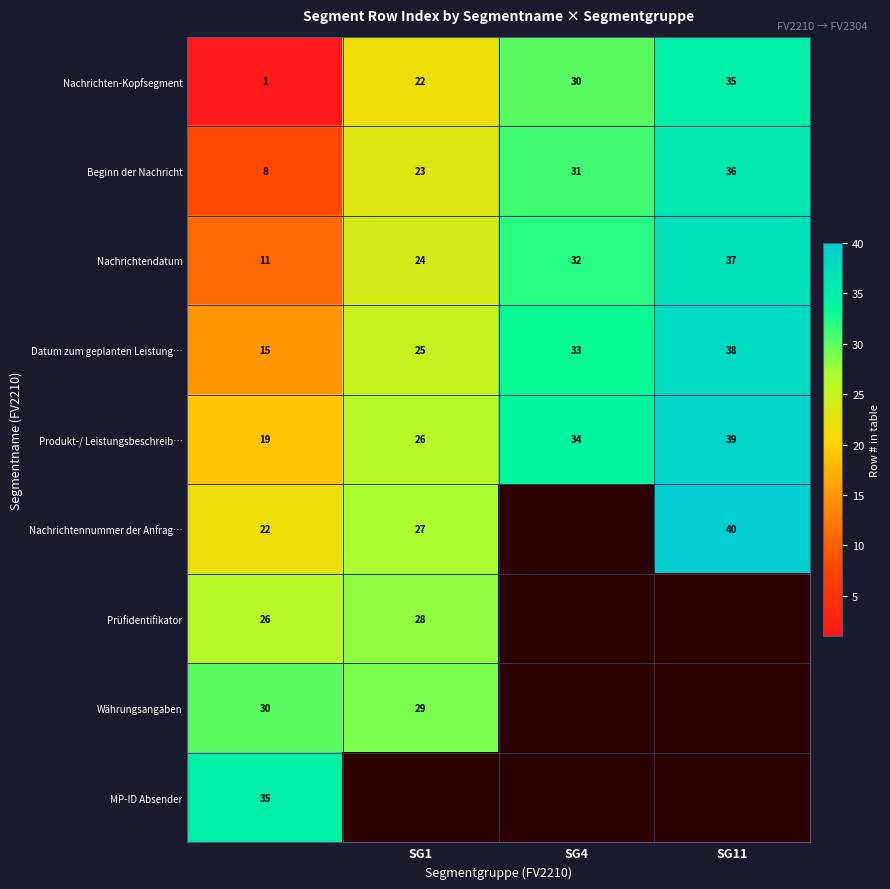

Is the value of Nachrichten-Kopfsegment at SG1 greater than the value of Produkt-/ Leistungsbeschreib… at SG1?

No